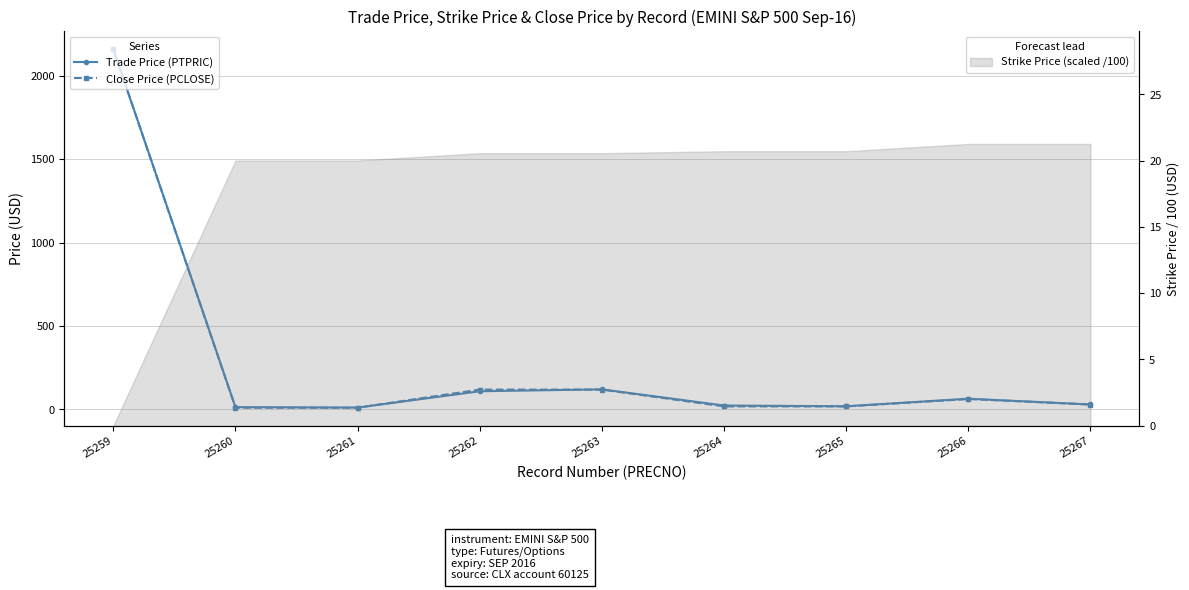

List the labels in order of Trade Price (PTPRIC) value, smallest first.

25261, 25260, 25265, 25264, 25267, 25266, 25262, 25263, 25259